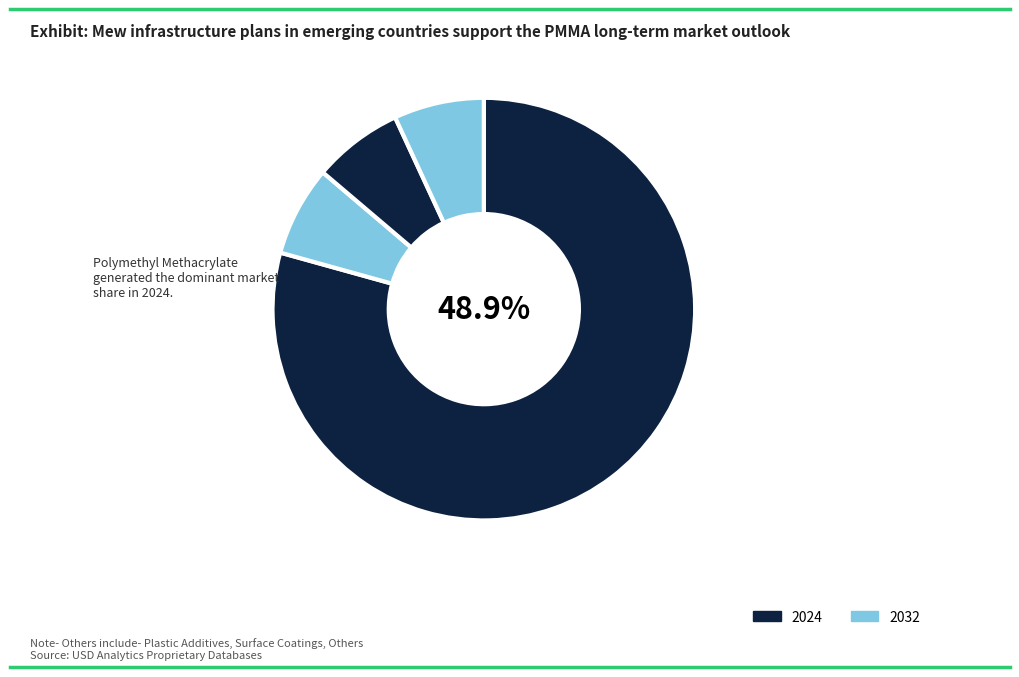

To the nearest percent, what is the combined percentage of 2 and 2?

14%